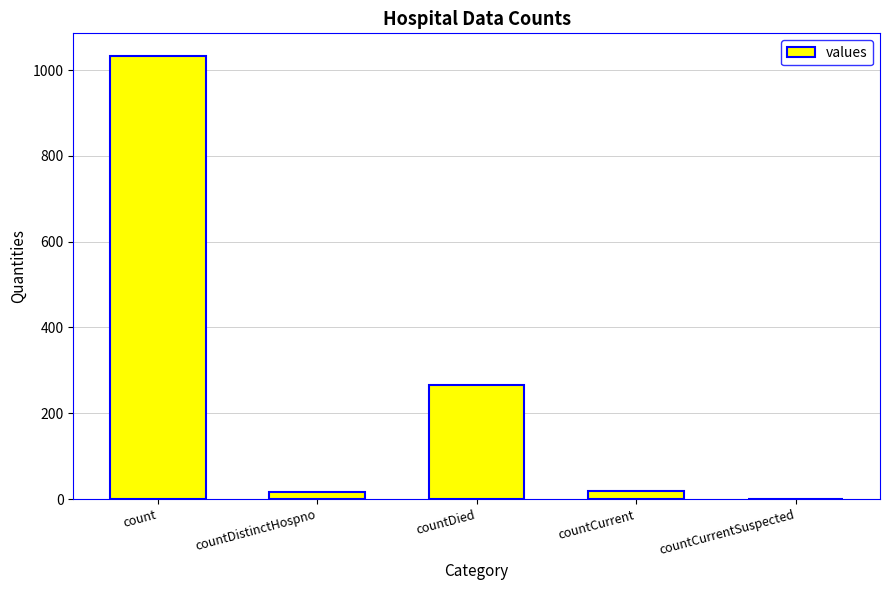

The value at countCurrentSuspected is 0. True or false?

True